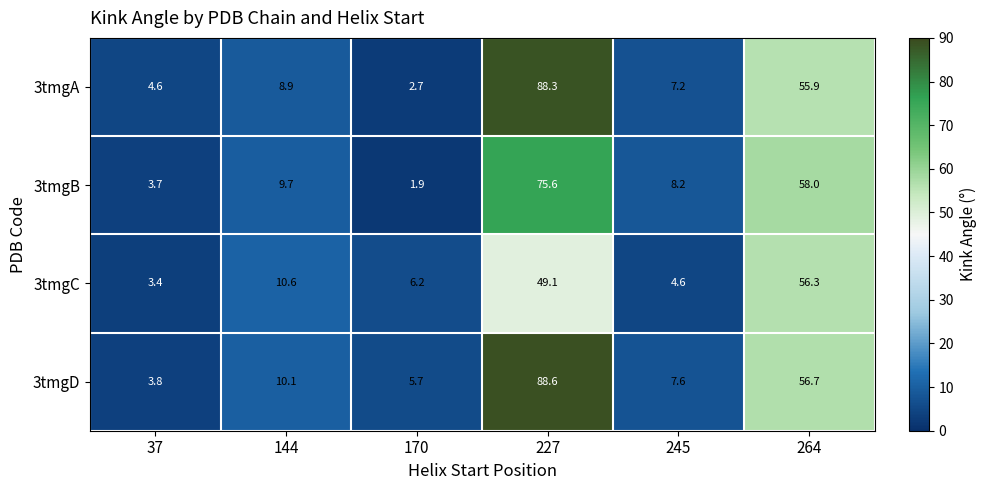

Between 37 and 144, which series saw the biggest shift?

3tmgC